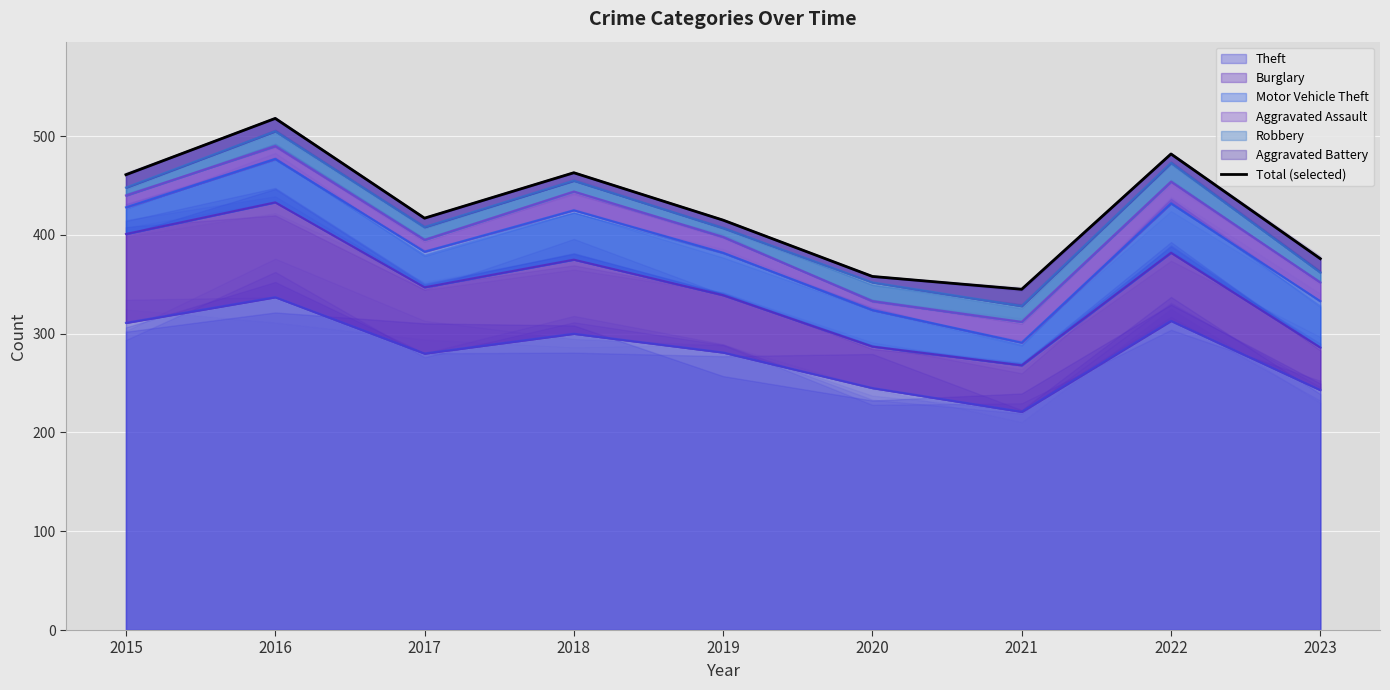

Which label corresponds to the largest value in the chart?

2016